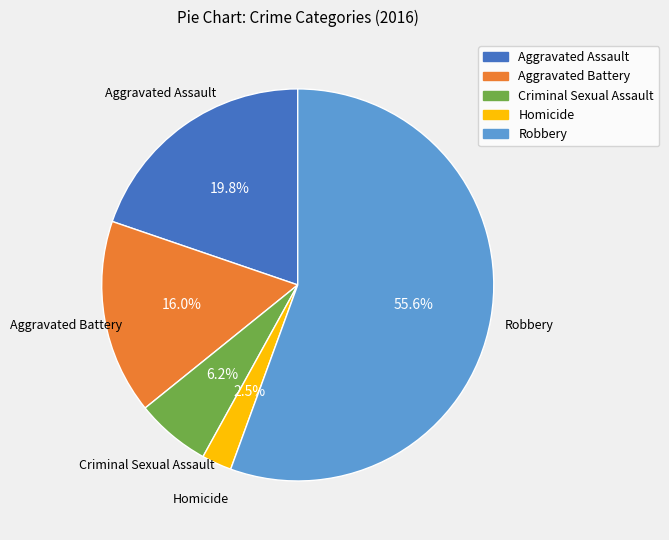

Count the number of slices in the pie.

5